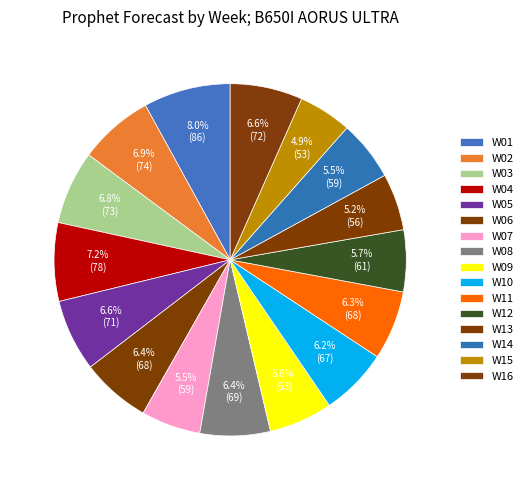

The W05 slice represents 7% of the pie. True or false?

True